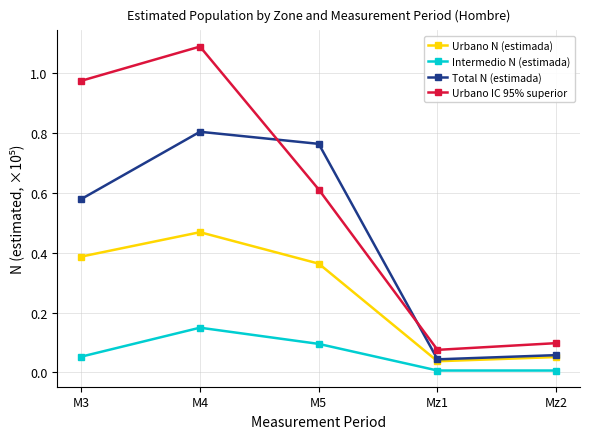

What is the difference between the highest and lowest values at M4?

0.9